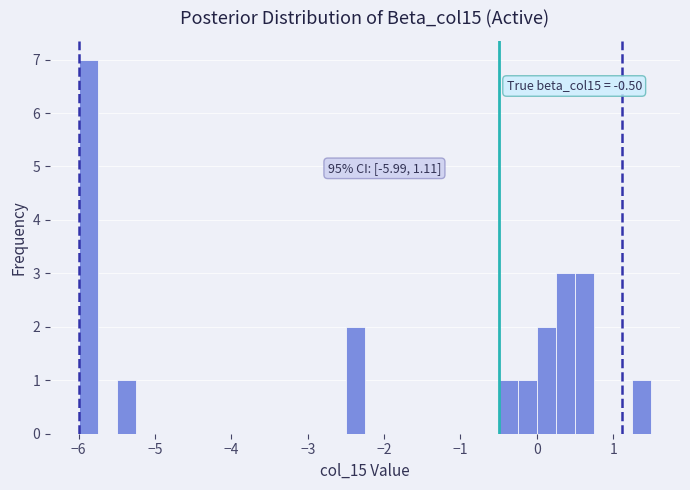

Around what value on the x-axis is the tallest bar? Give the approximate position of its centre, as read against the axis.

-5.9